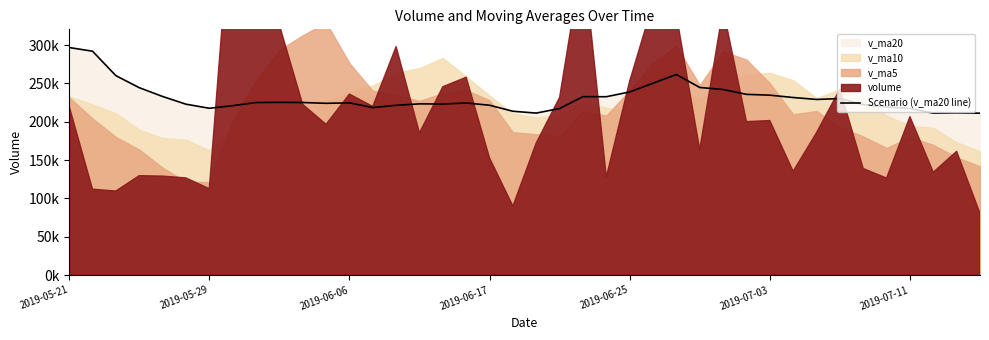

What is the difference between the values at 8 and 15?

1727.3